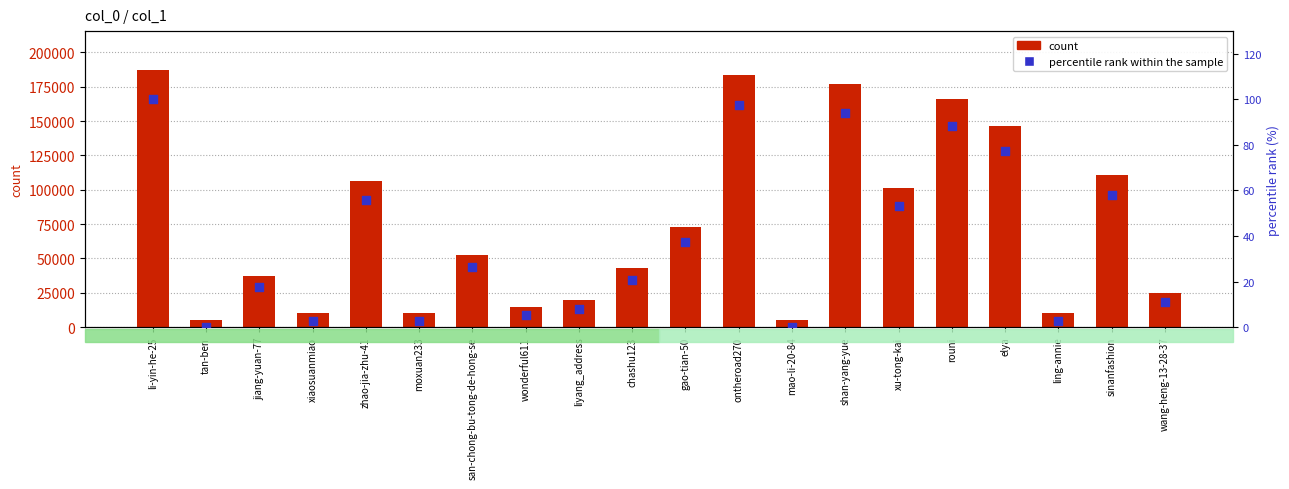

Which series has the largest total across all categories?

count